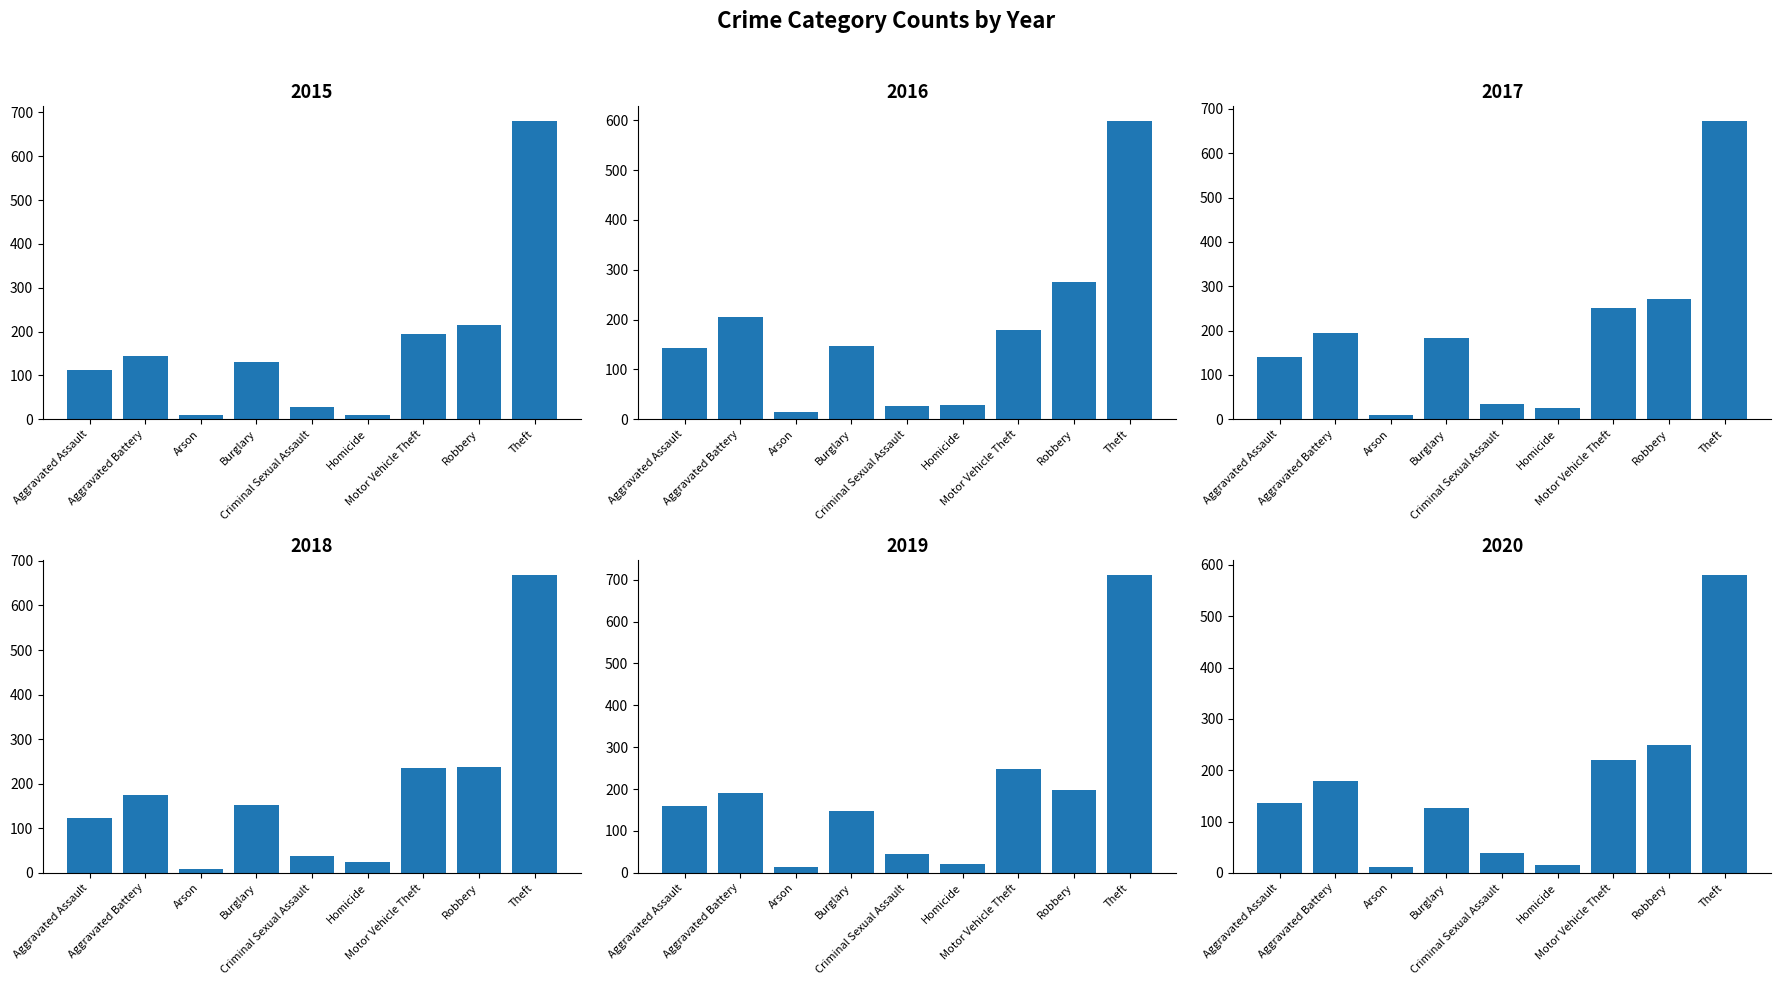

Between Aggravated Assault and Arson, which is larger?

Aggravated Assault